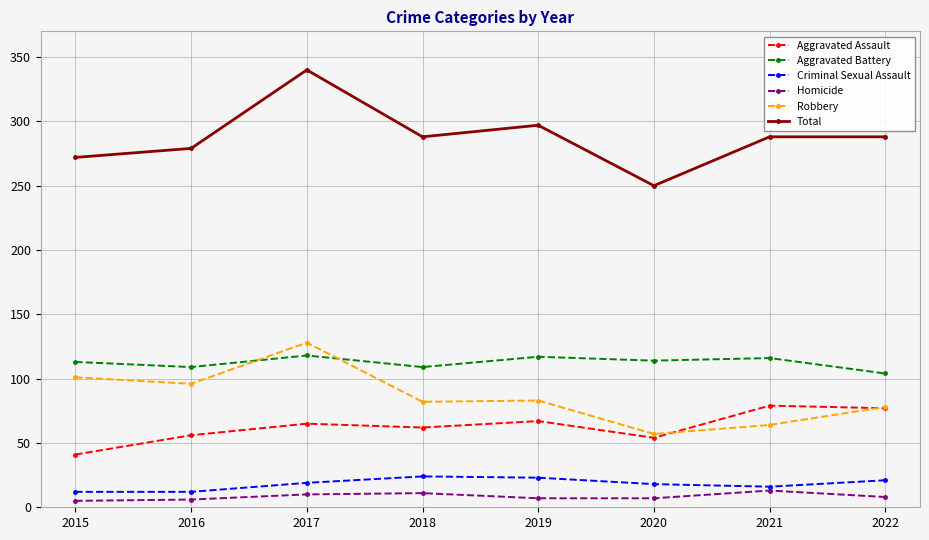

Does the chart display data point markers on the line(s)?

Yes